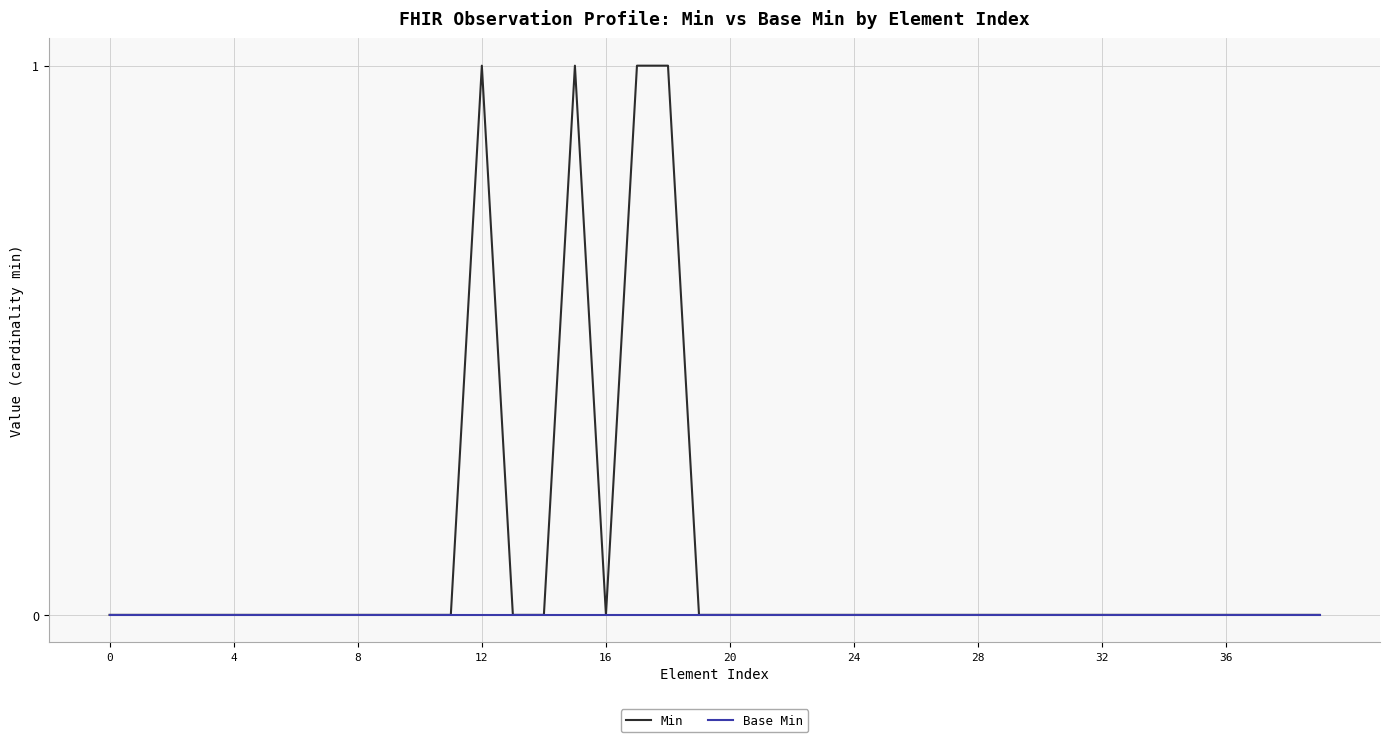

Rank the series by their average value, from highest to lowest.

Min, Base Min